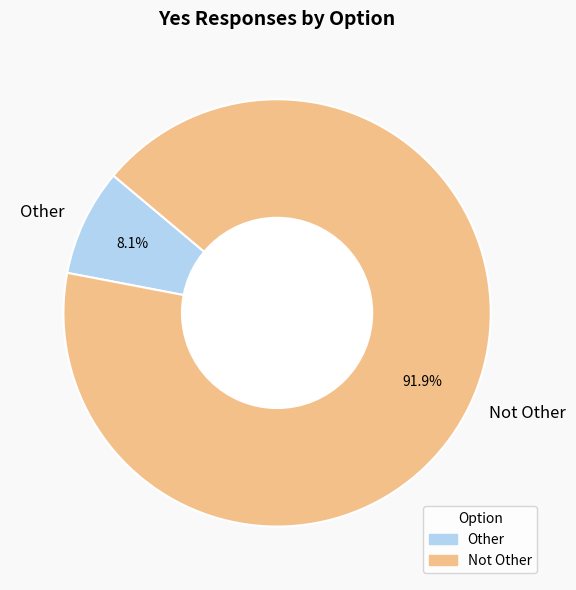

To the nearest percent, what is the difference between the Not Other and Other slice percentages?

84%